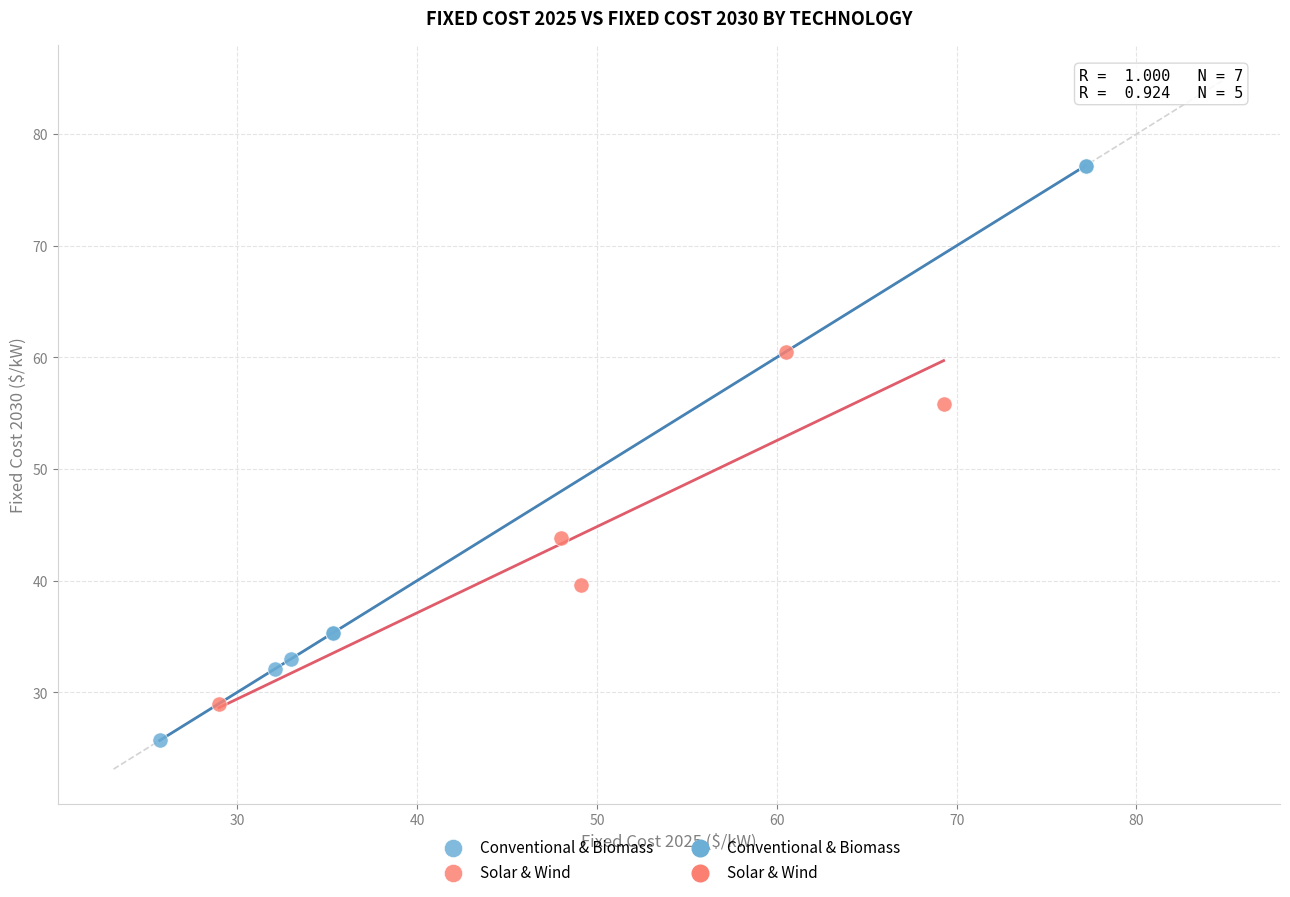

Which series has the widest spread of Y values?

Conventional & Biomass